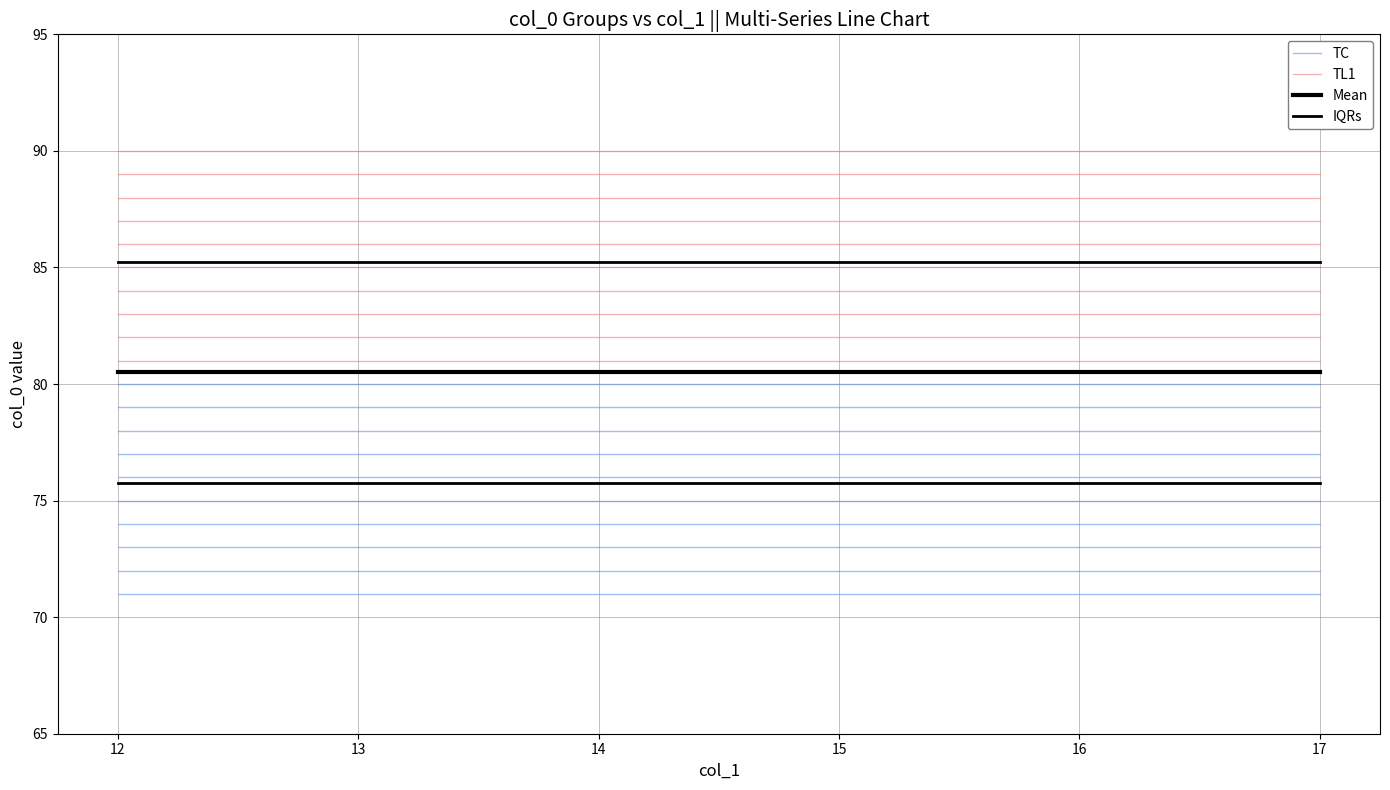

Does the chart display data point markers on the line(s)?

No